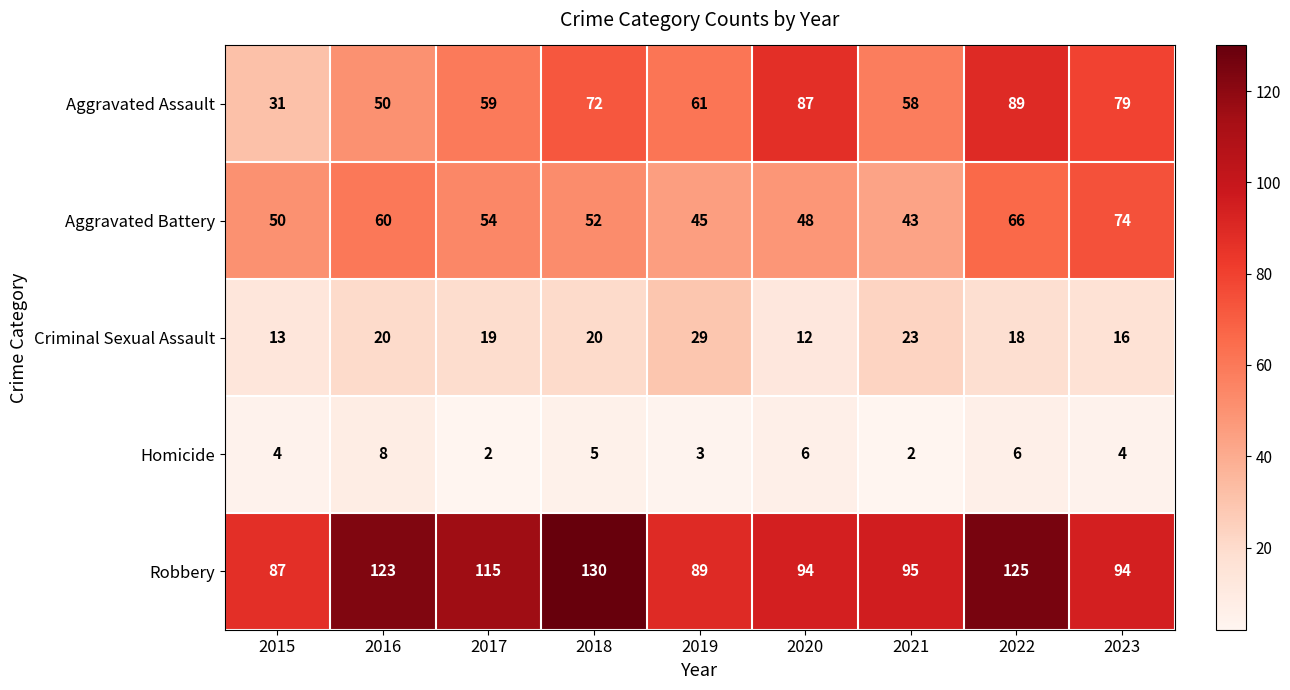

What is the difference between the maximum and minimum values in the Aggravated Battery series?

31